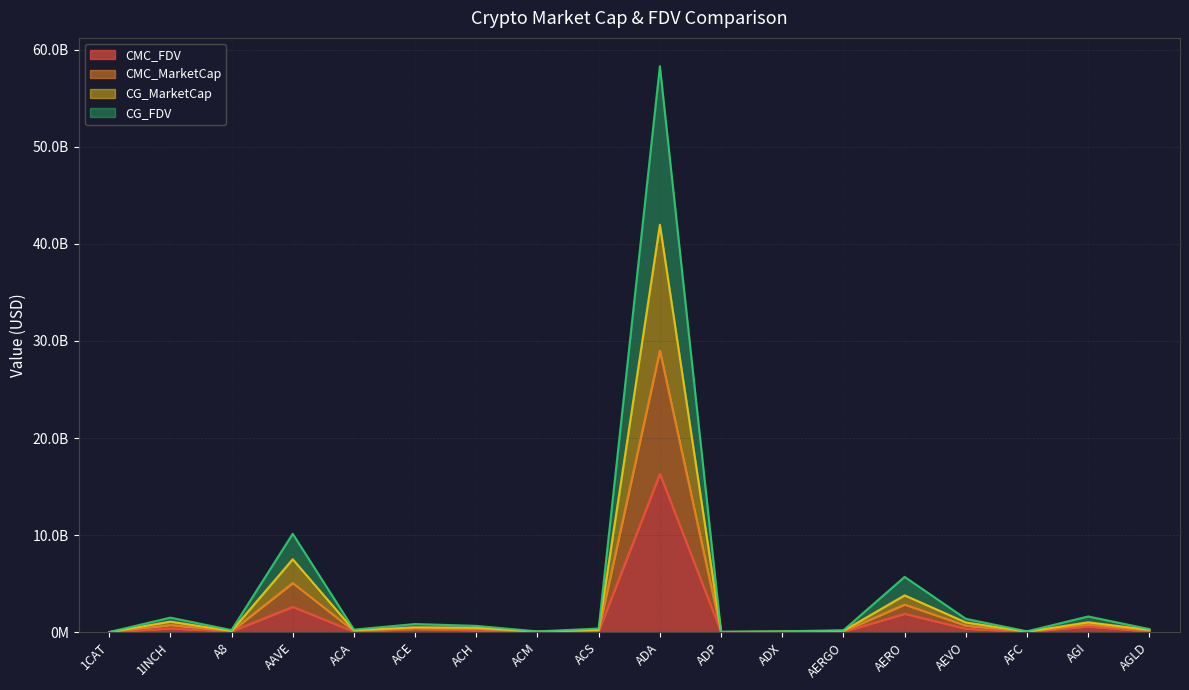

What are all the series names shown in the legend?

CMC_FDV, CMC_MarketCap, CG_MarketCap, CG_FDV